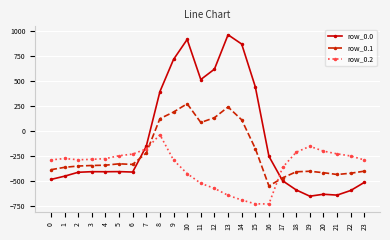

What is the total value across all series at 20?

-1243.5